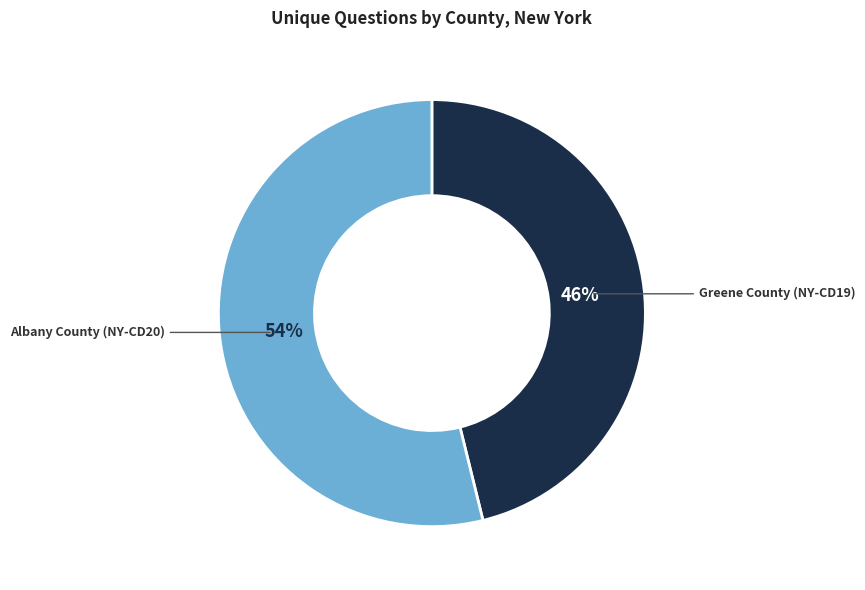

How many slices are in this pie chart?

2